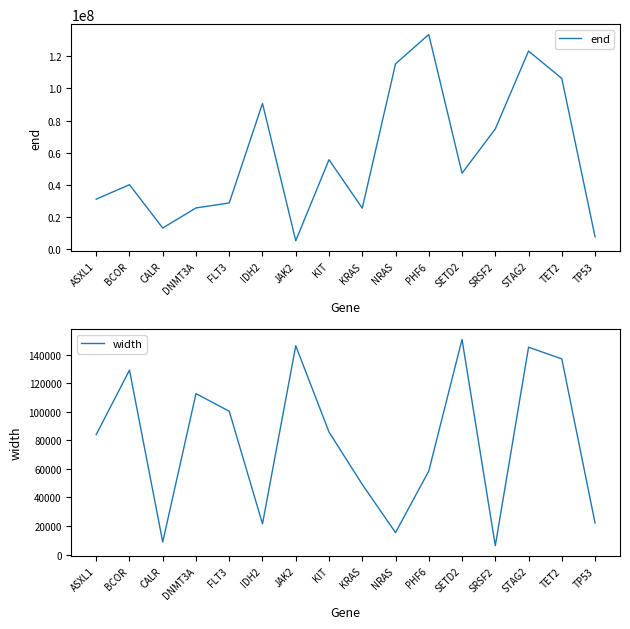

How many data points in end are less than 47206967?

8